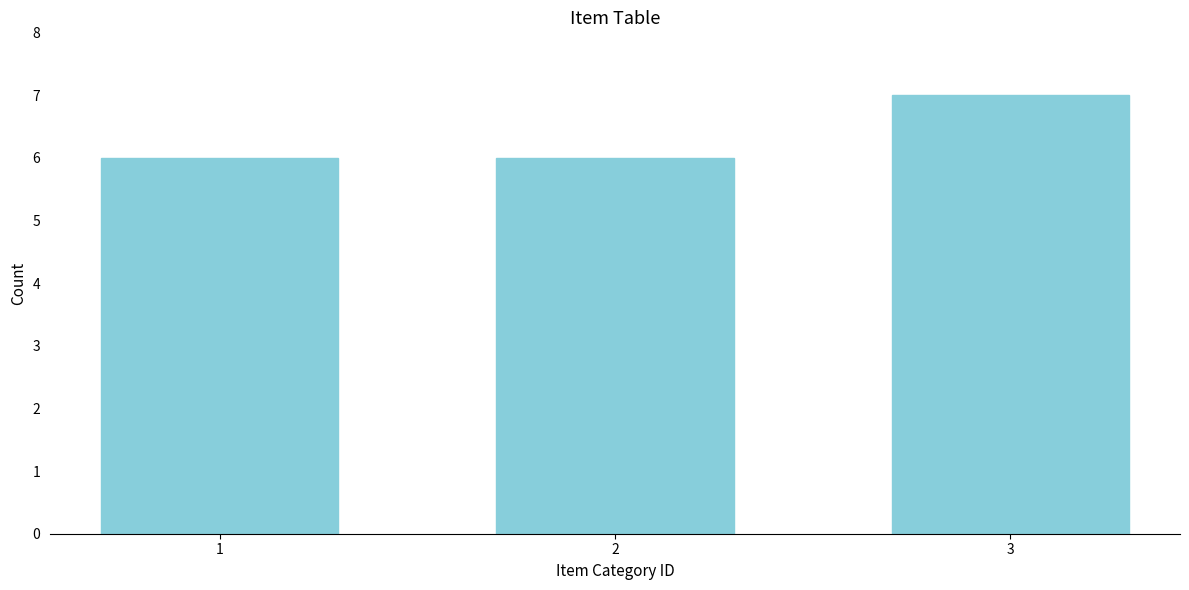

Reading left to right, list all the values displayed in this chart.

6	6	7